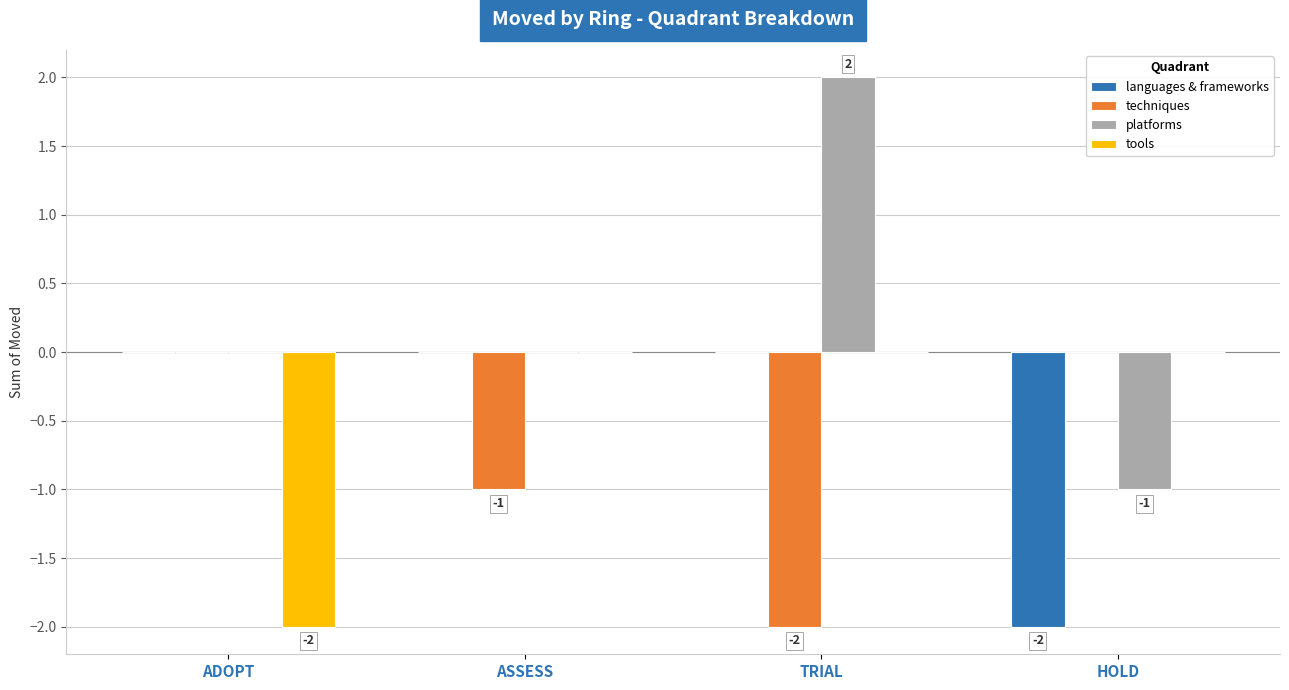

The value of tools at HOLD is 0. True or false?

True